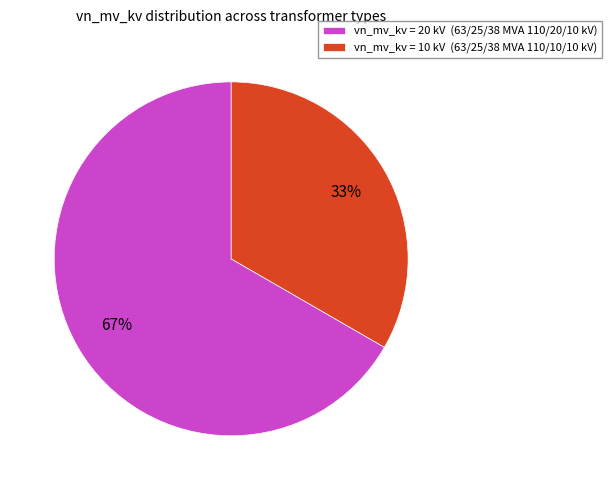

Is the sum of vn_mv_kv = 10 kV (63/25/38 MVA 110/10/10 kV) and vn_mv_kv = 20 kV (63/25/38 MVA 110/20/10 kV) greater than half?

Yes